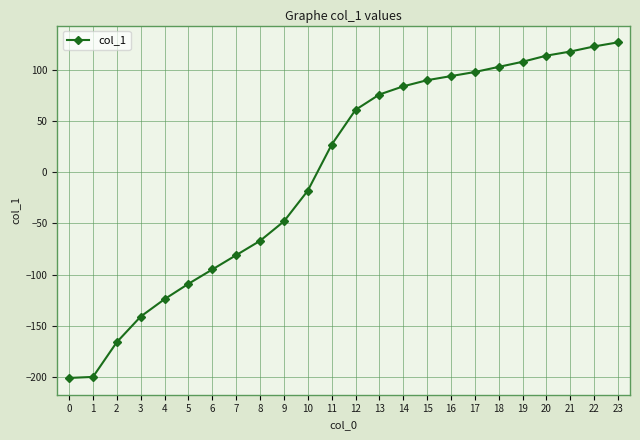

Is it true that the value at 22 is 70?

False